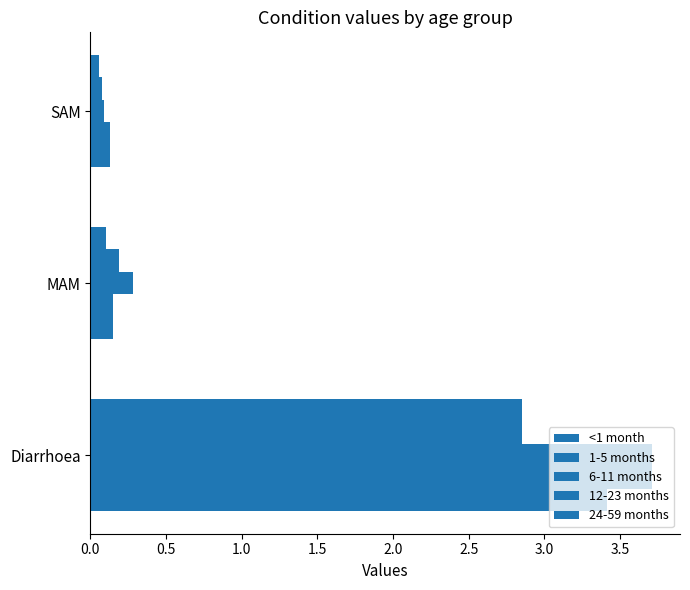

Reading right to left, what are all the values shown in this chart?

<1 month: 0.1	0.1	3.4
1-5 months: 0.1	0.1	3.7
6-11 months: 0.1	0.3	3.7
12-23 months: 0.1	0.2	2.9
24-59 months: 0.1	0.1	2.9